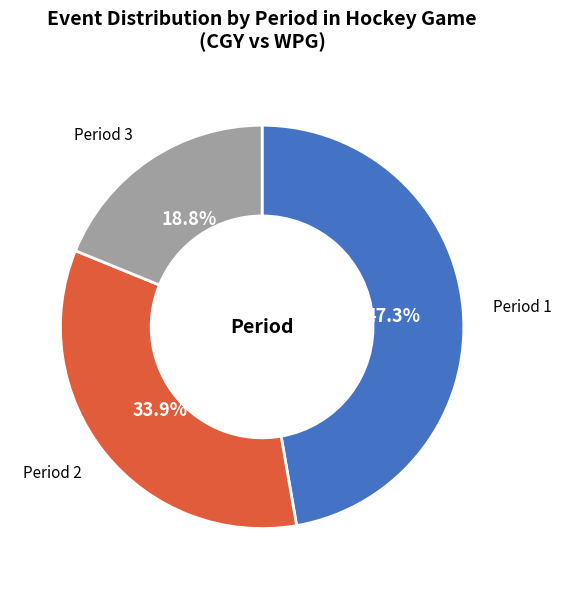

Is there any slice that represents more than half of the pie?

No